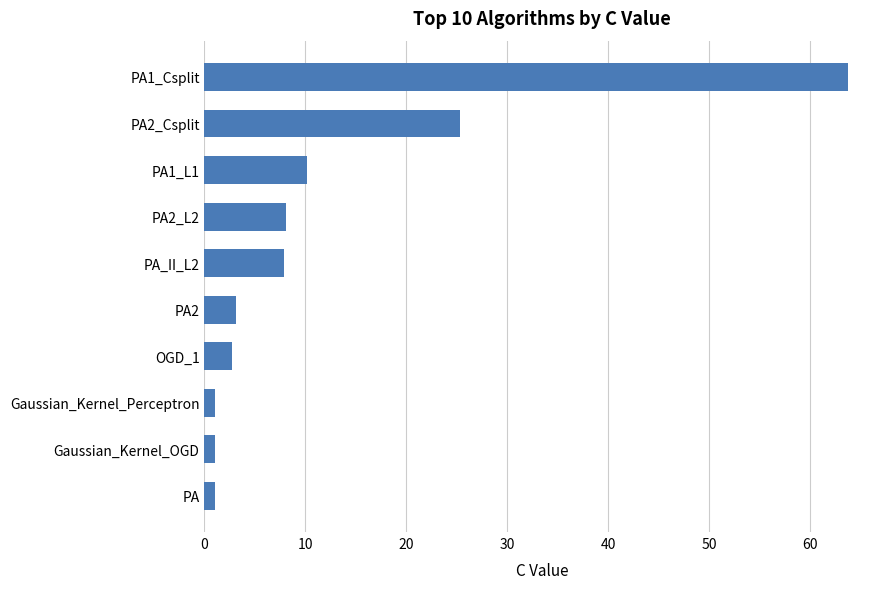

The value at PA2_L2 is 8.1. True or false?

True